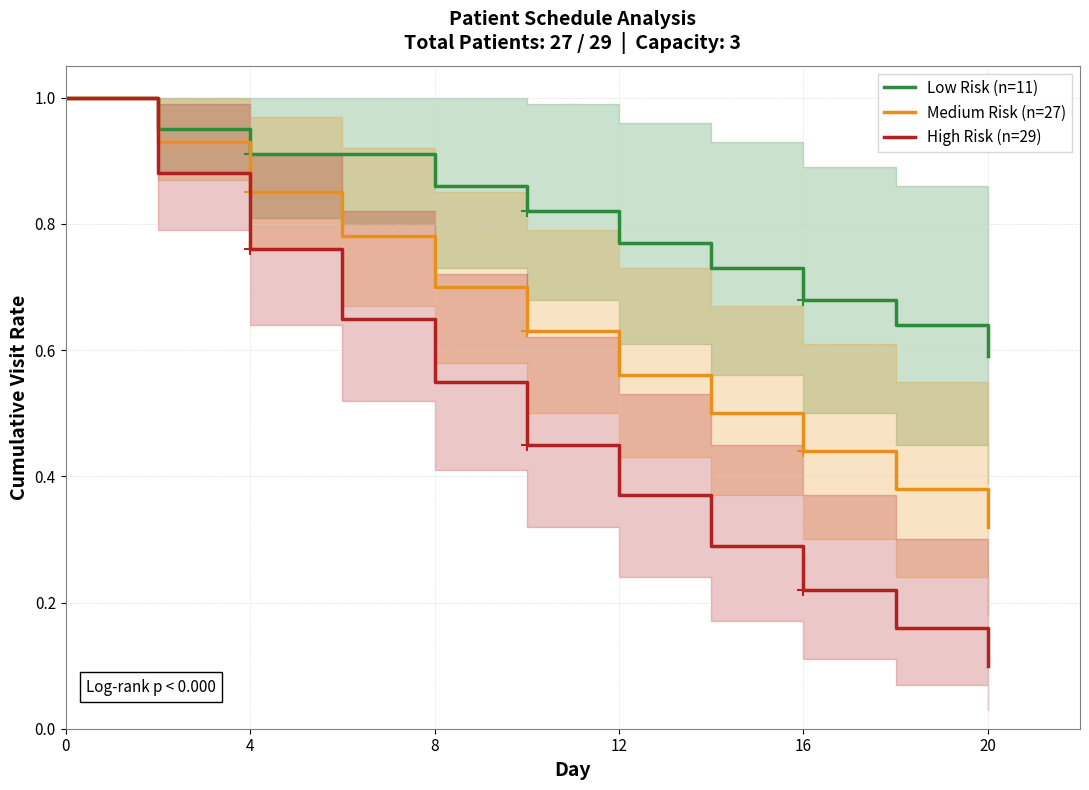

Is it true that Low Risk (n=11) equals 1.3 at 0?

False